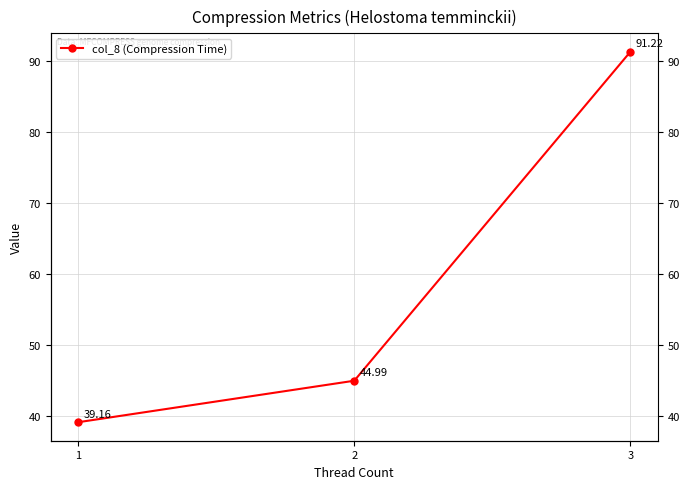

What is the minimum value shown in the chart?

39.2